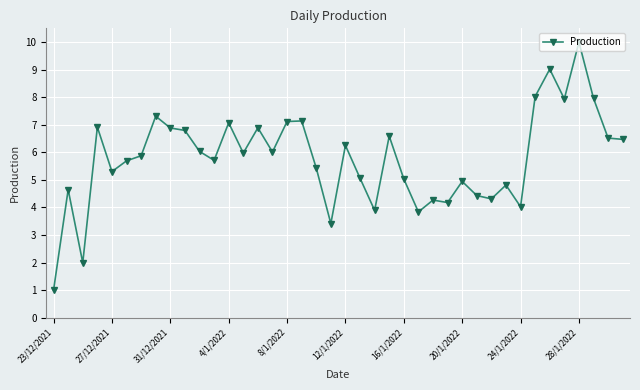

What is the value of the 10th point from the left?

6.8